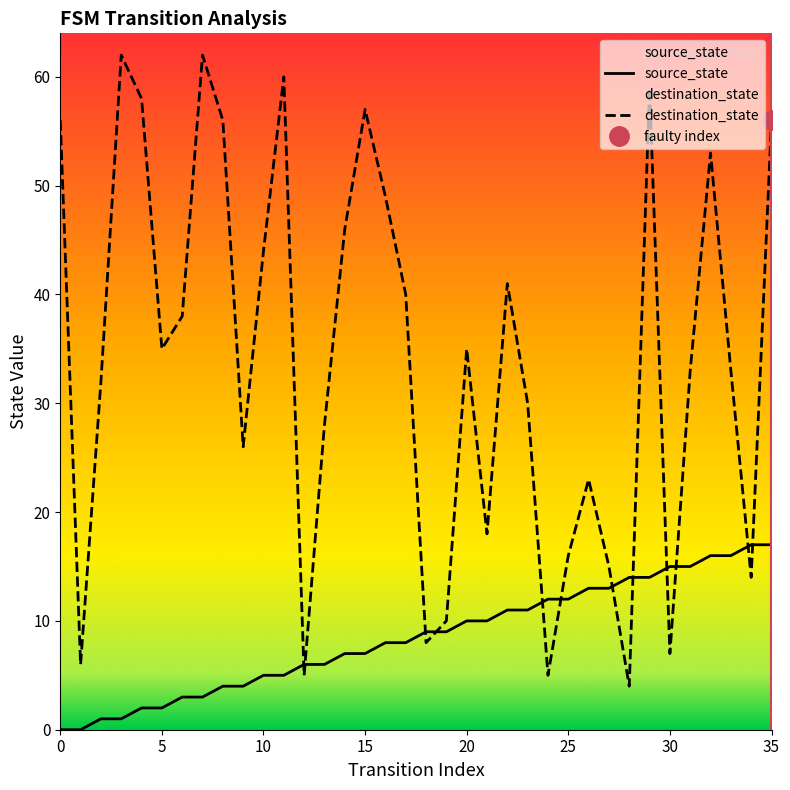

True or false: source_state has a value of 7 at 15.

True